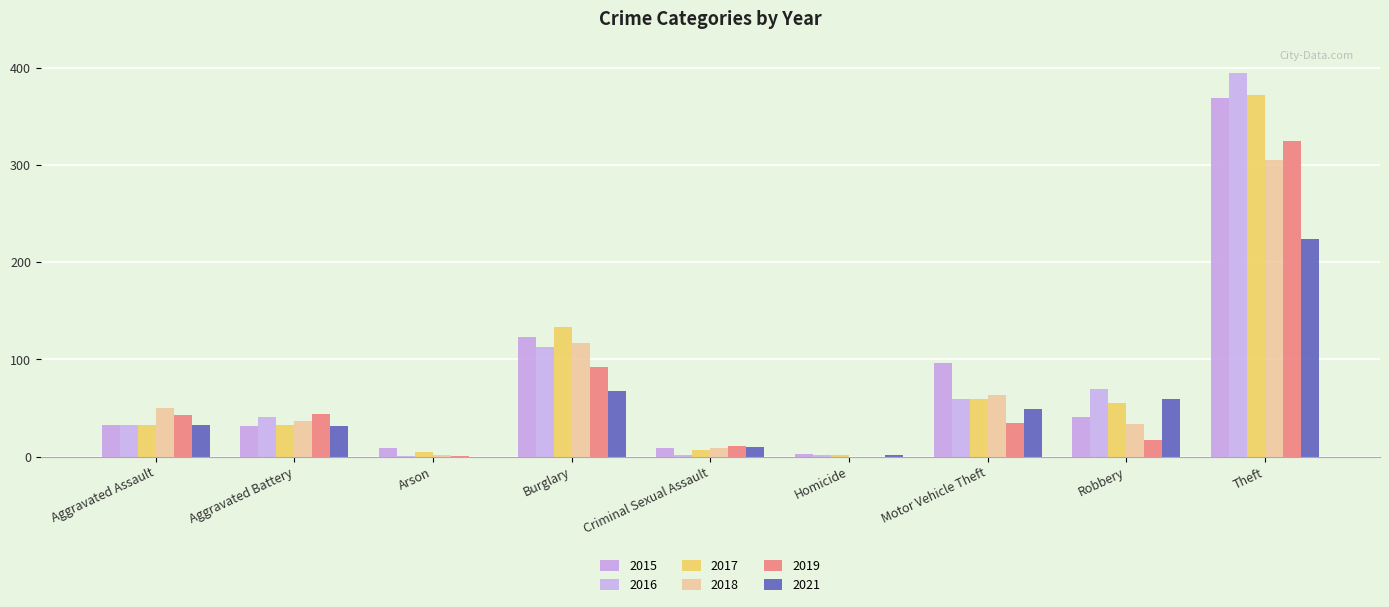

Is it true that 2018 equals 19 at Robbery?

False